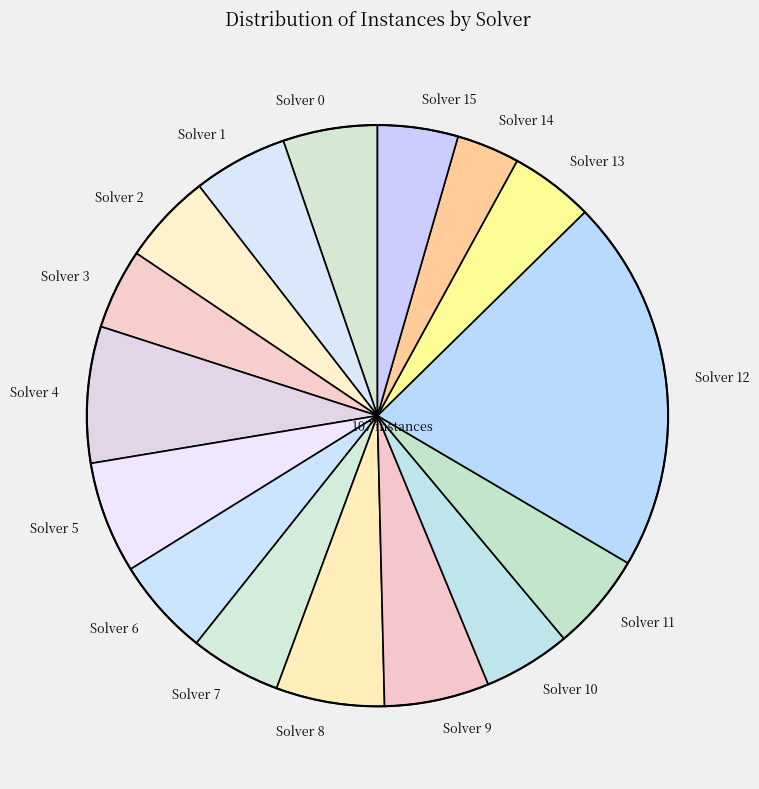

How many segments does this pie chart have?

16